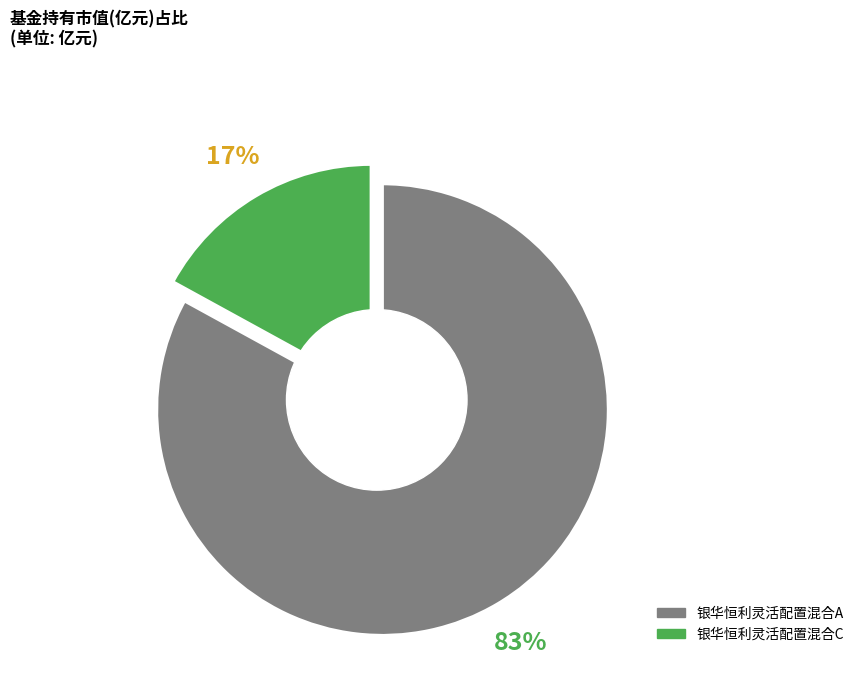

Combined, what portion of the pie is 银华恒利灵活配置混合C and 银华恒利灵活配置混合A?

100.0%